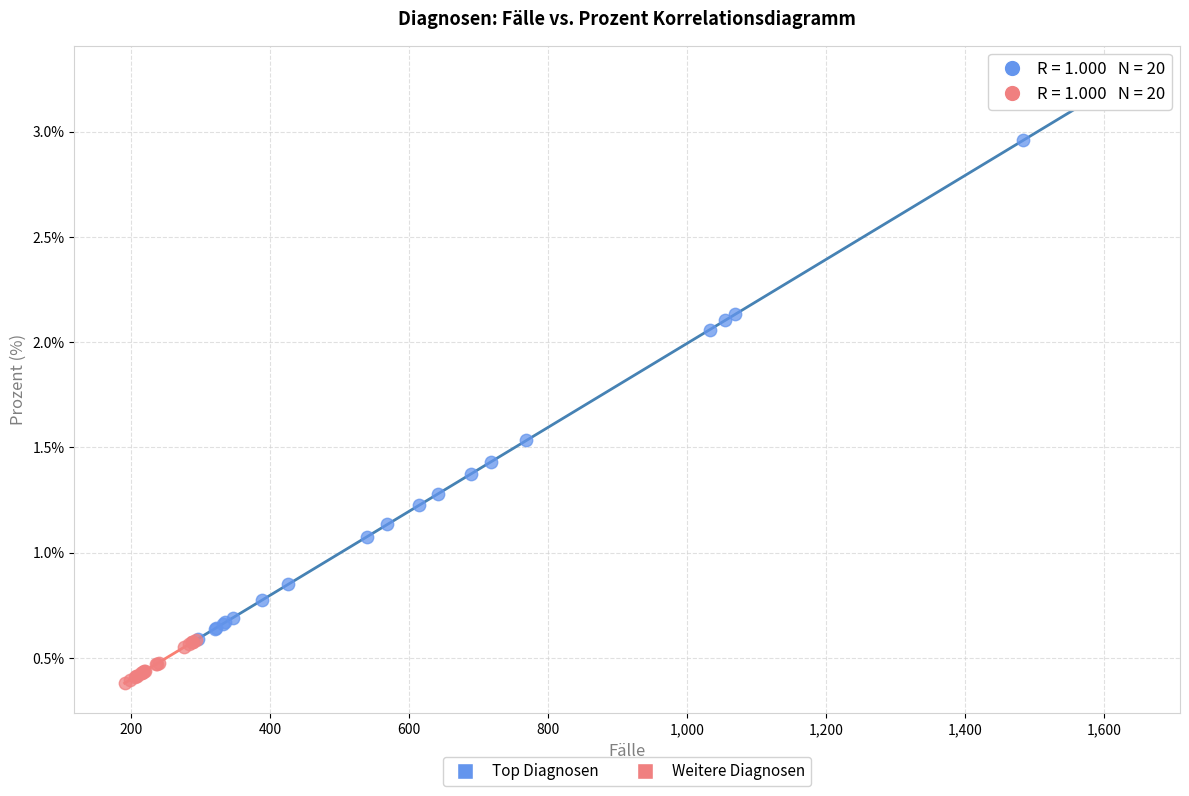

Which series has the widest spread of Y values?

Top Diagnosen